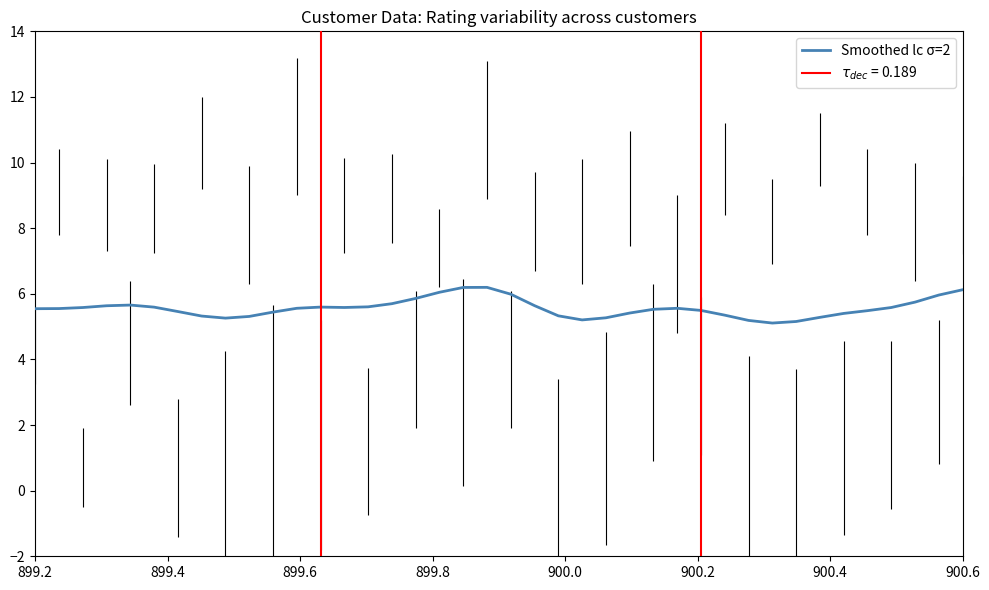

What is the minimum value for Smoothed lc σ=2?

5.1